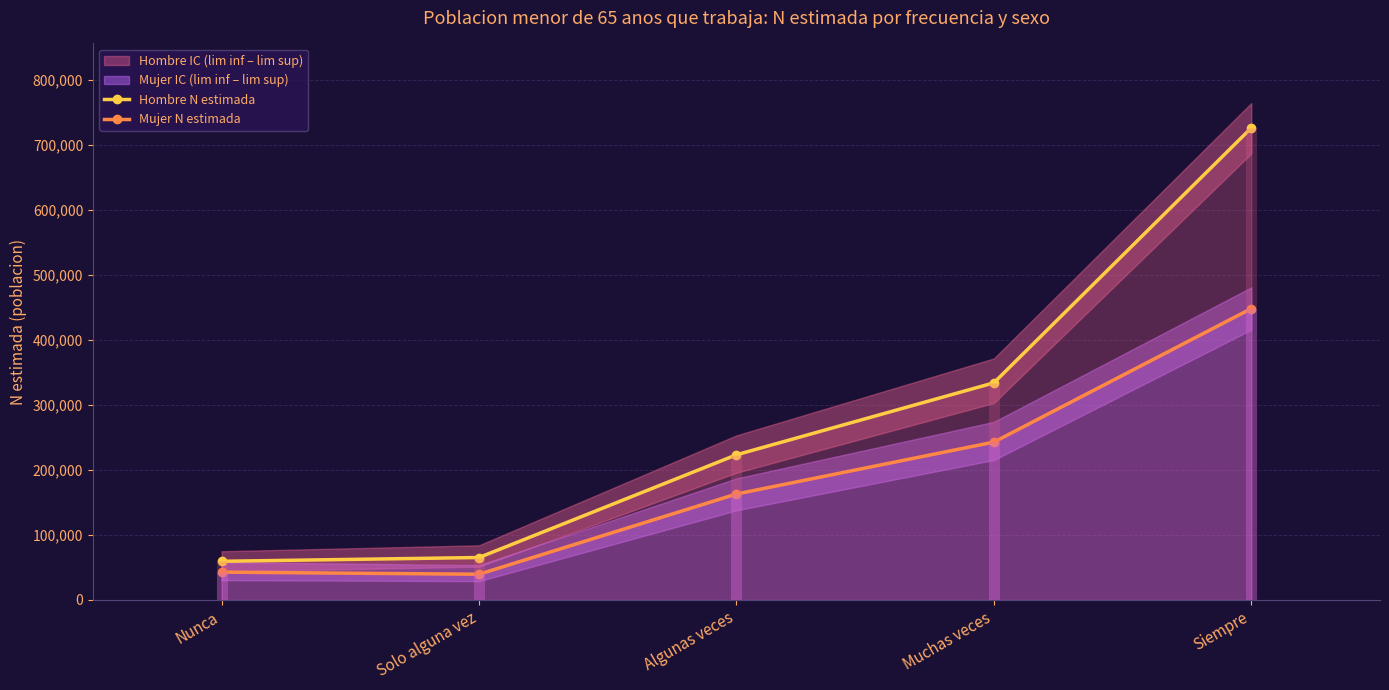

Which series has the widest spread of values?

Hombre N estimada